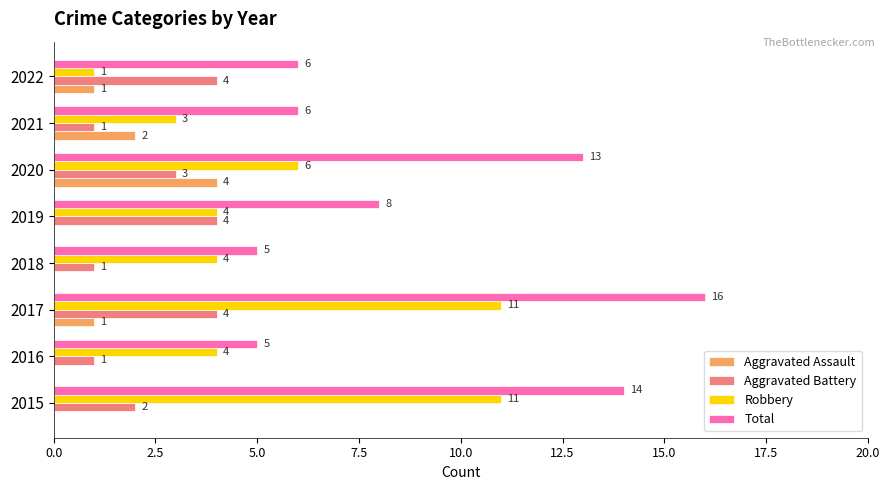

What is the total value across all series at 2015?

27